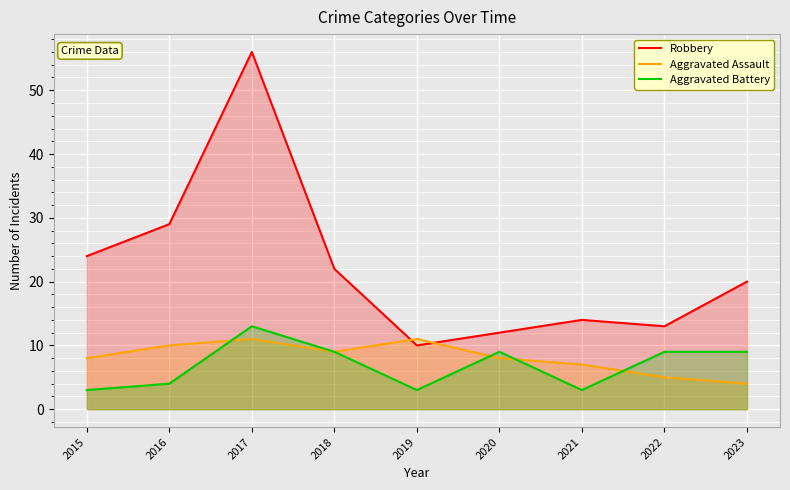

What is the lowest value of the Aggravated Assault series?

4